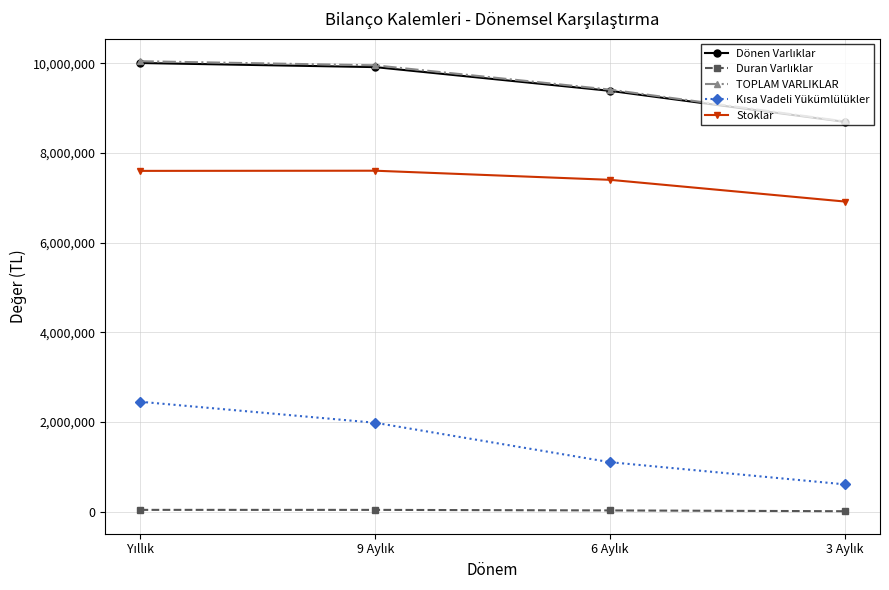

True or false: Stoklar and TOPLAM VARLIKLAR intersect in this chart.

False